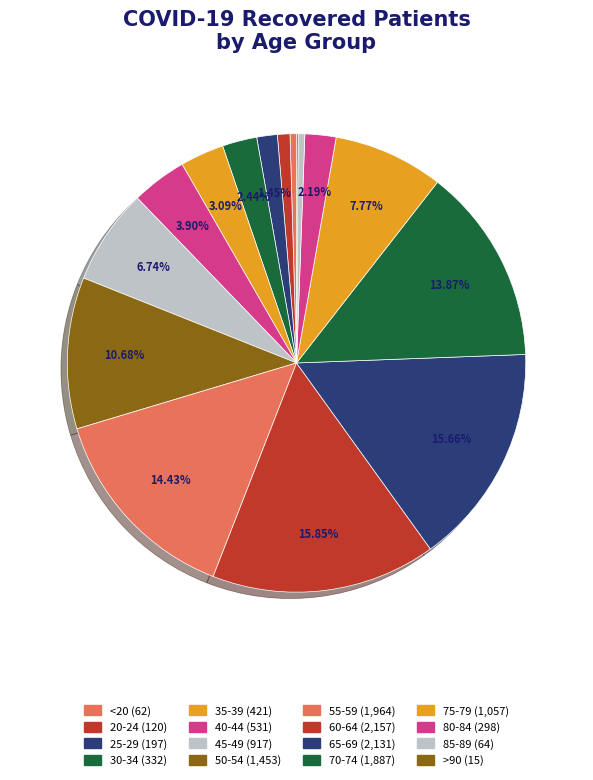

What percentage do 85-89 and 30-34 together represent?

2.9%